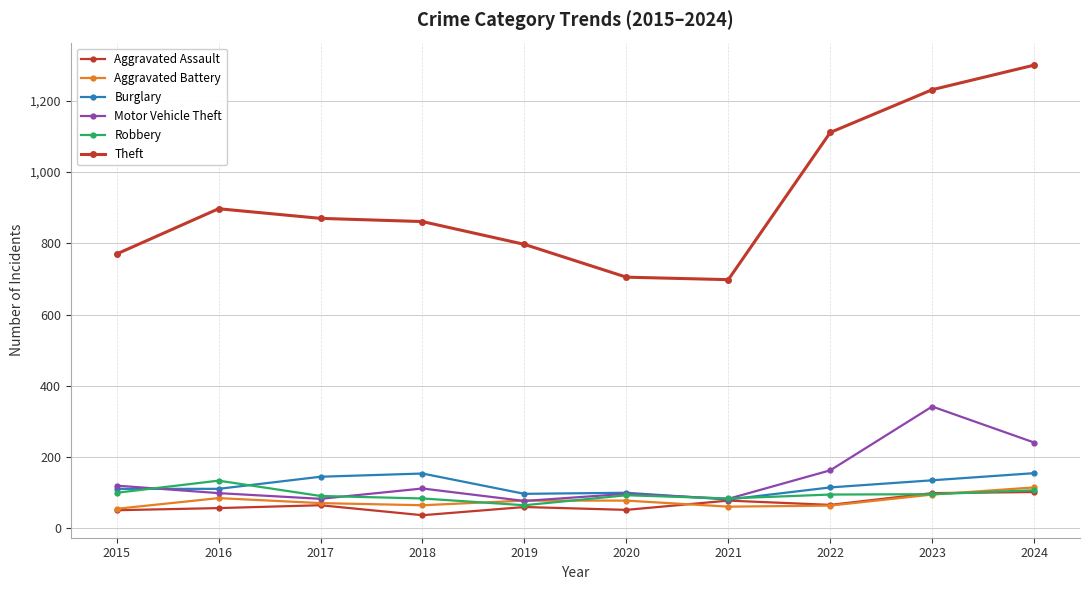

At which category is the sum across all series the highest?

2024